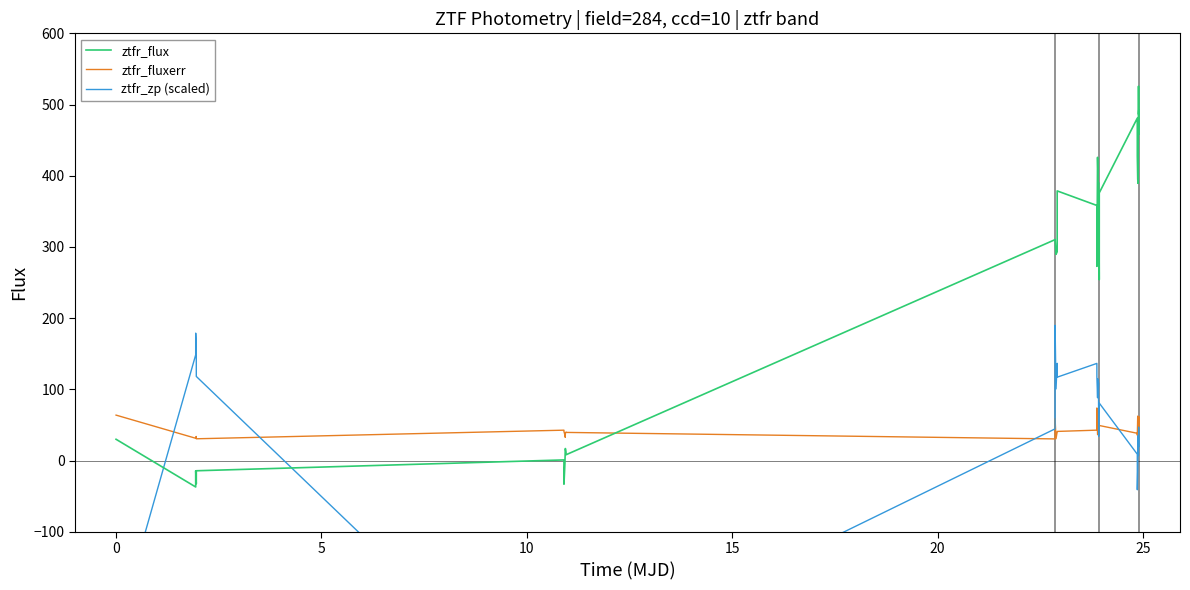

Does the chart have visible grid lines?

No